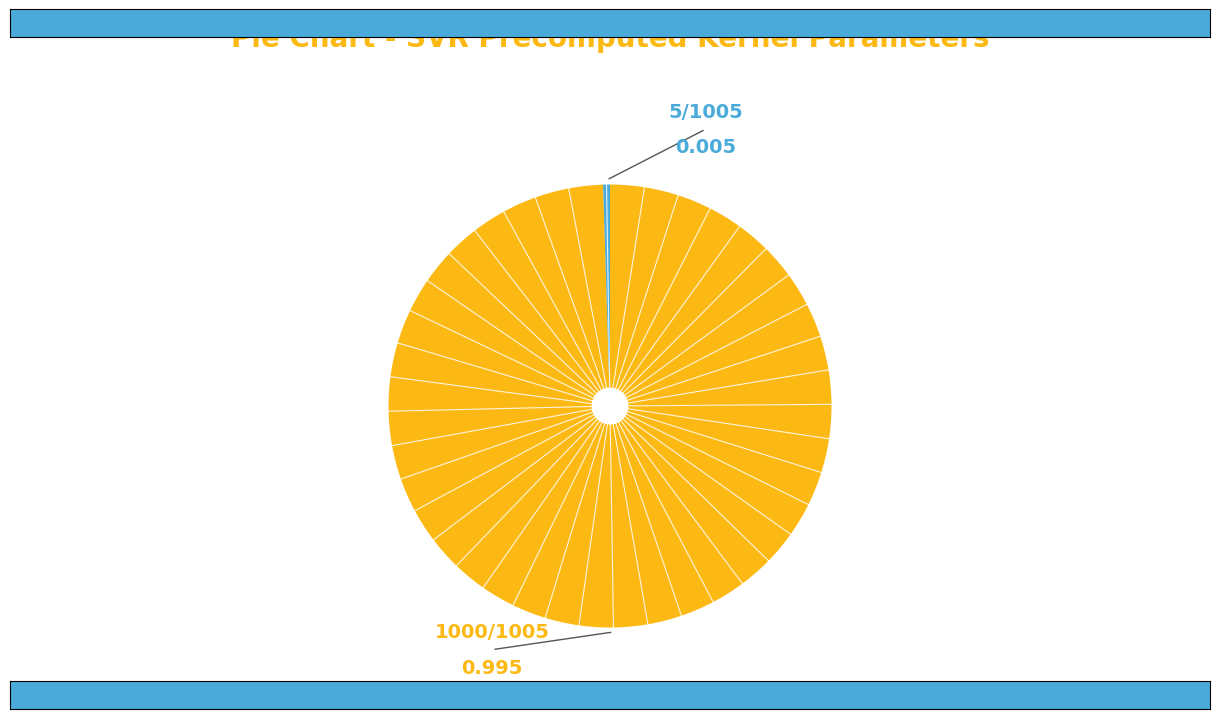

Count the number of slices in the pie.

2